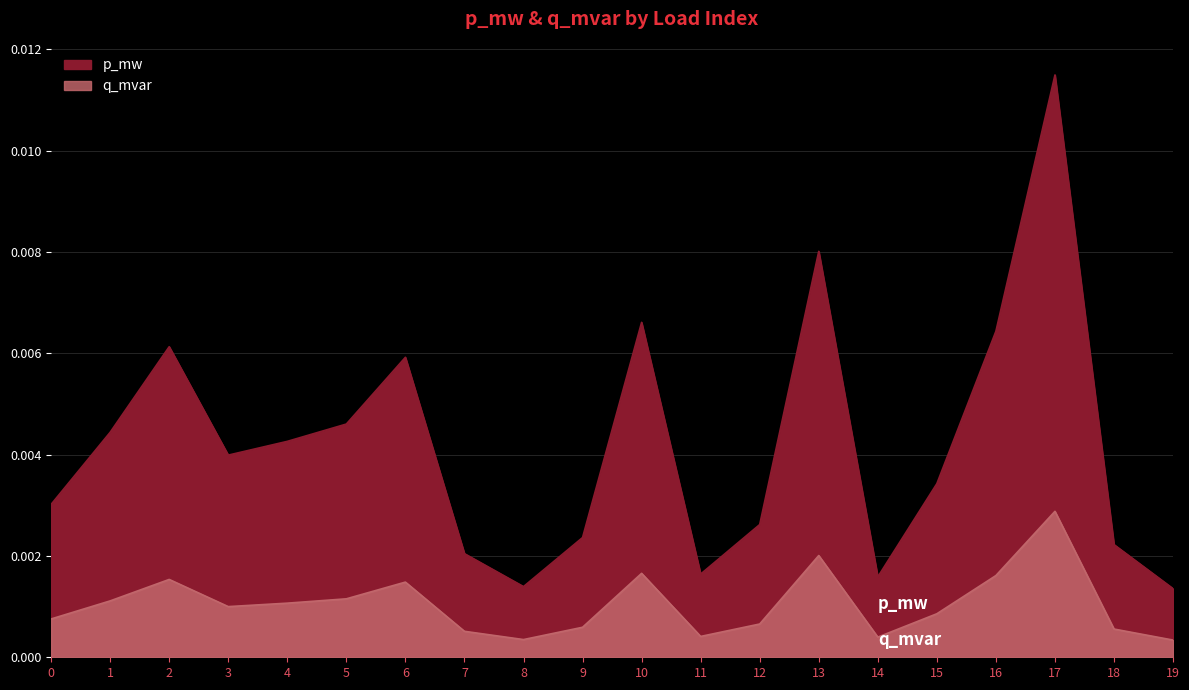

At which category does q_mvar reach its first local peak?

2